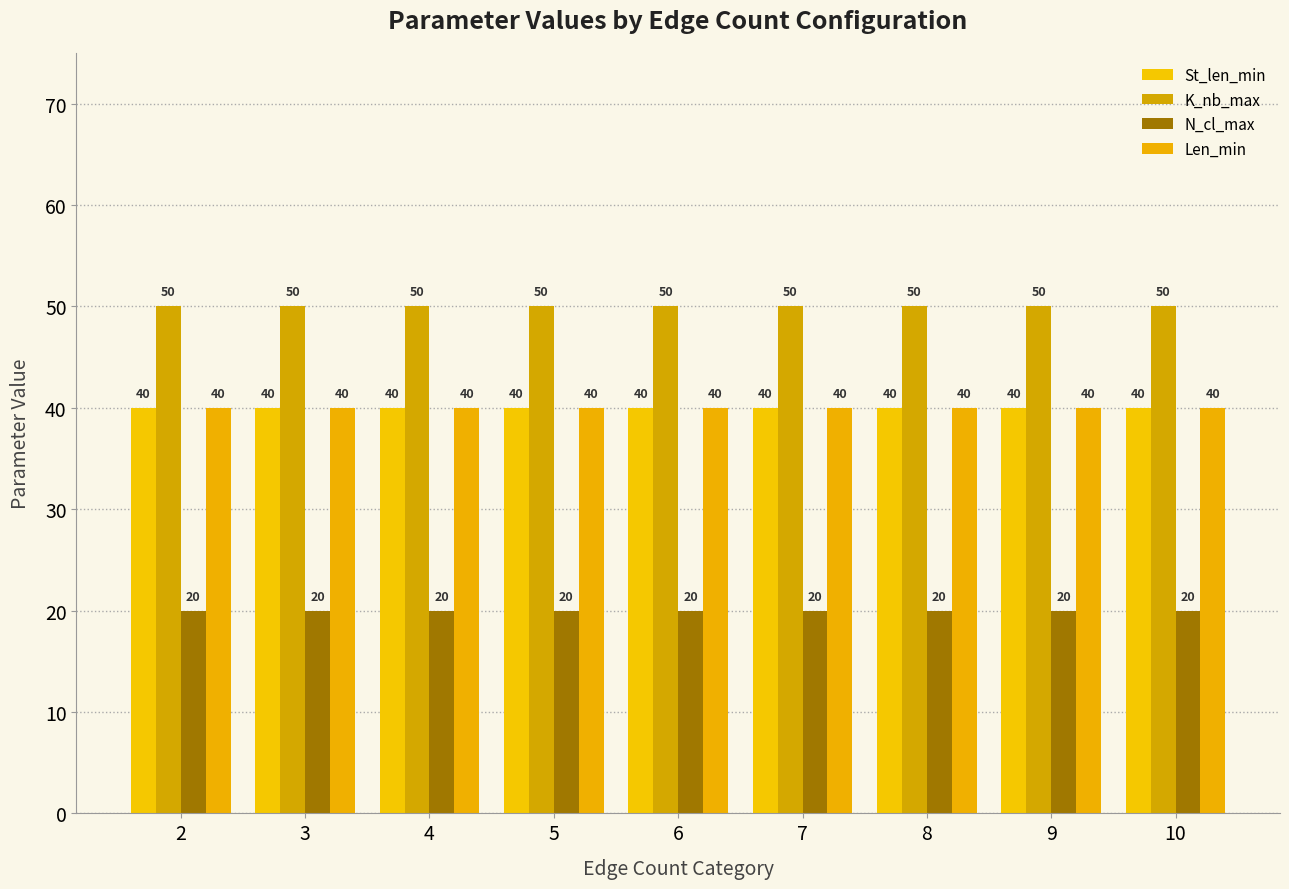

The value of N_cl_max at 7 is 27. True or false?

False